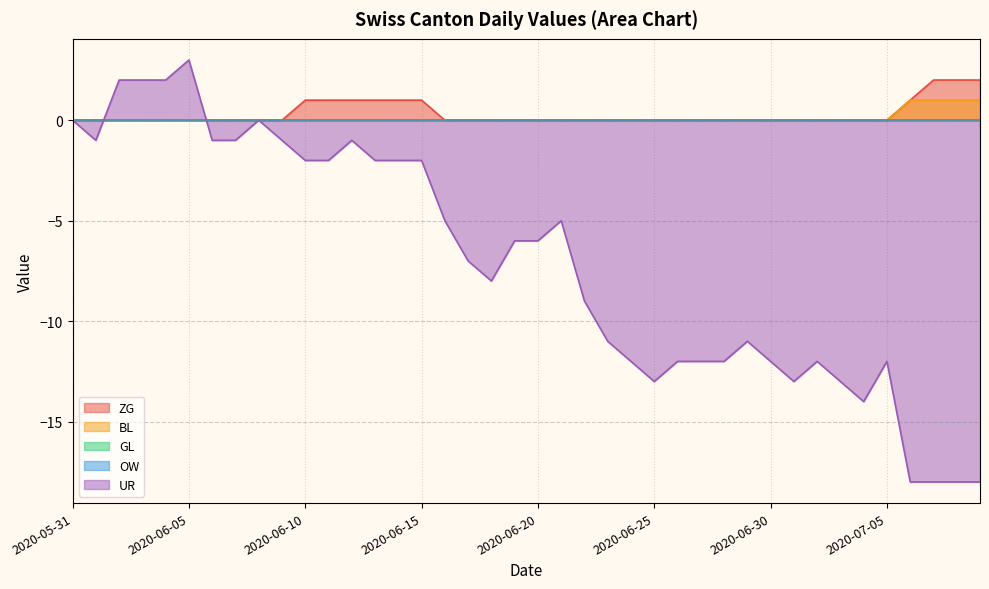

True or false: ZG has a value of 0 at 2020-06-09.

True